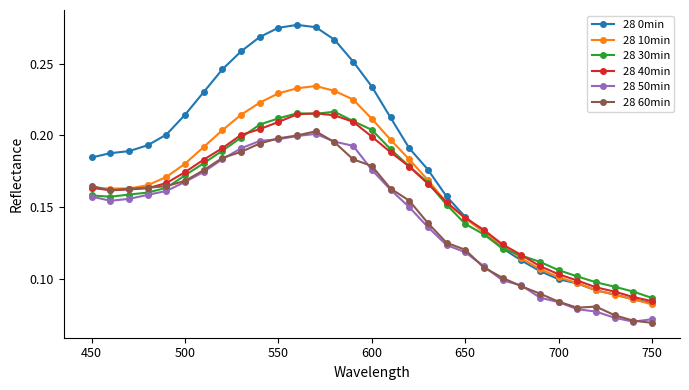

Which series has the largest range (max minus min)?

28 0min